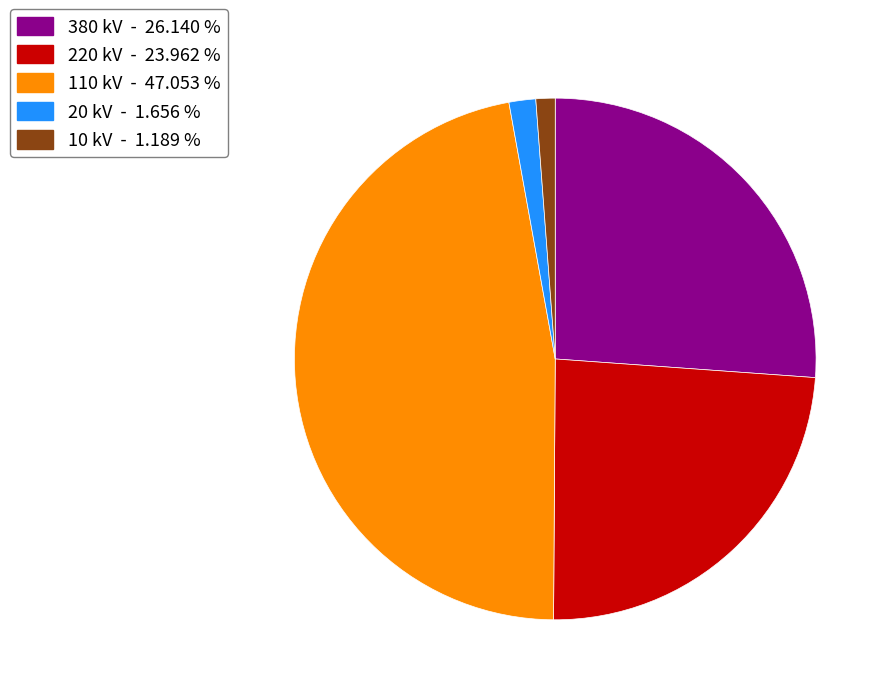

Is 110 kV - 47.053 % the majority of the pie?

No